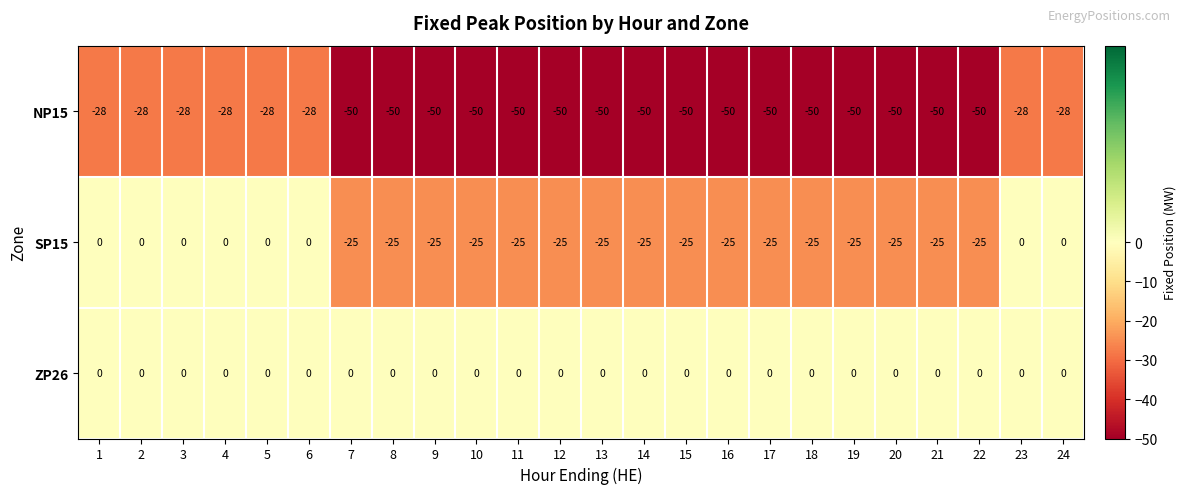

What is the lowest value of the NP15 series?

-50